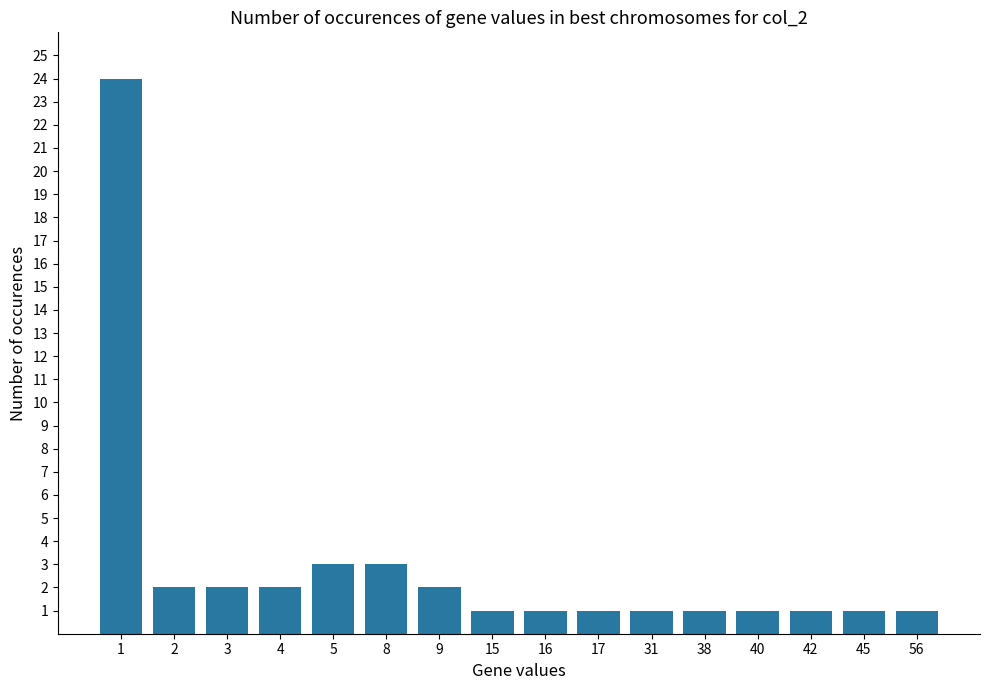

Reading left to right, list all the values displayed in this chart.

24	2	2	2	3	3	2	1	1	1	1	1	1	1	1	1